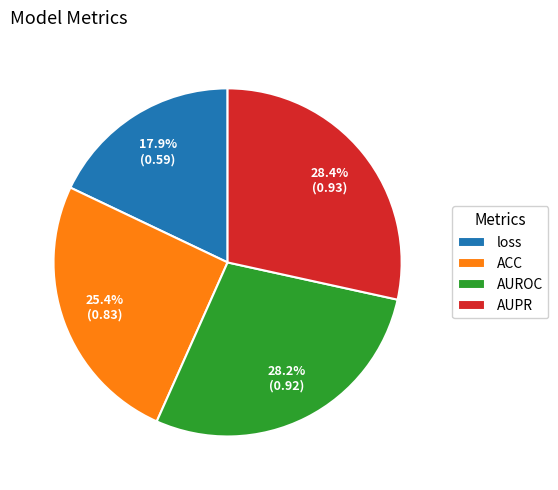

What is the smallest slice in the pie chart?

loss